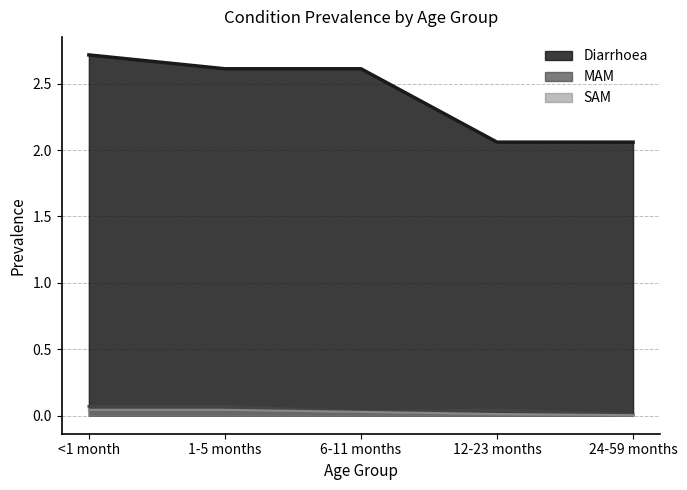

Is the value of SAM at 1-5 months greater than the value of MAM at 12-23 months?

Yes